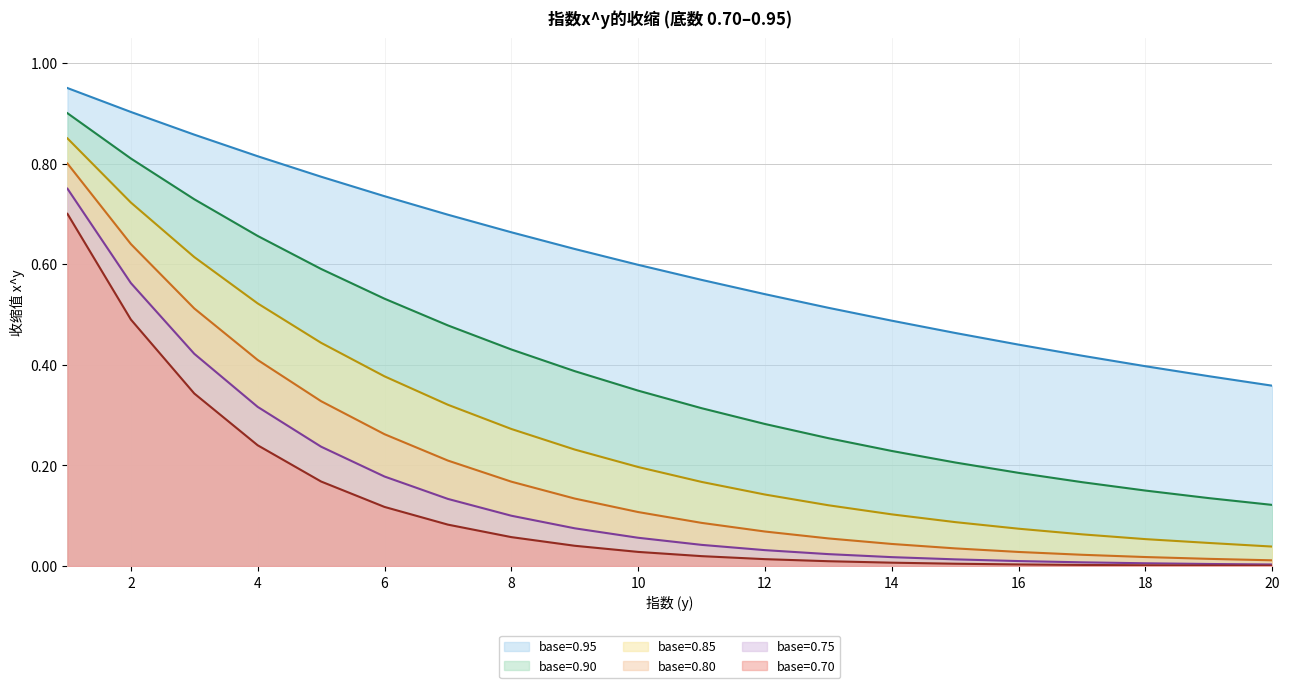

At which category is the sum across all series the highest?

1